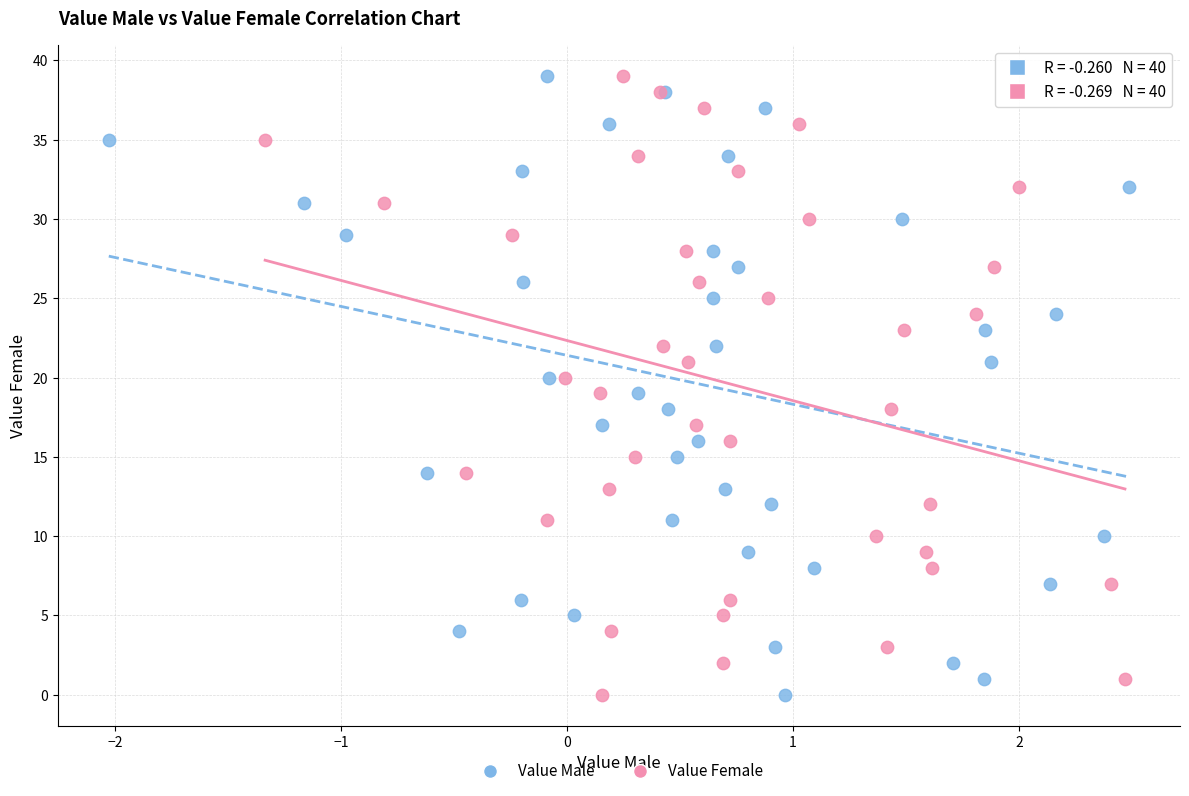

What are all the series names shown in the legend?

Value Male, Value Female